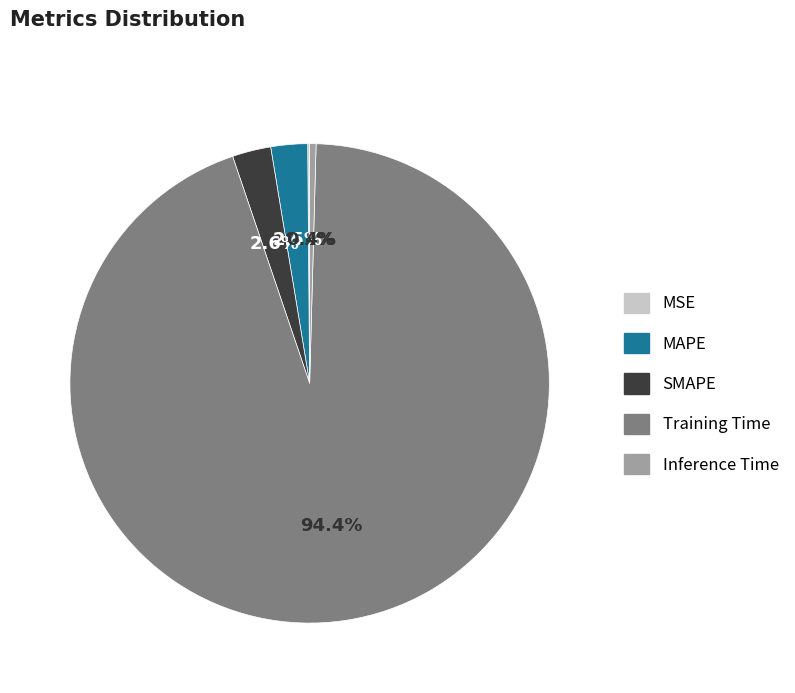

What percentage is NOT represented by Training Time?

5.6%